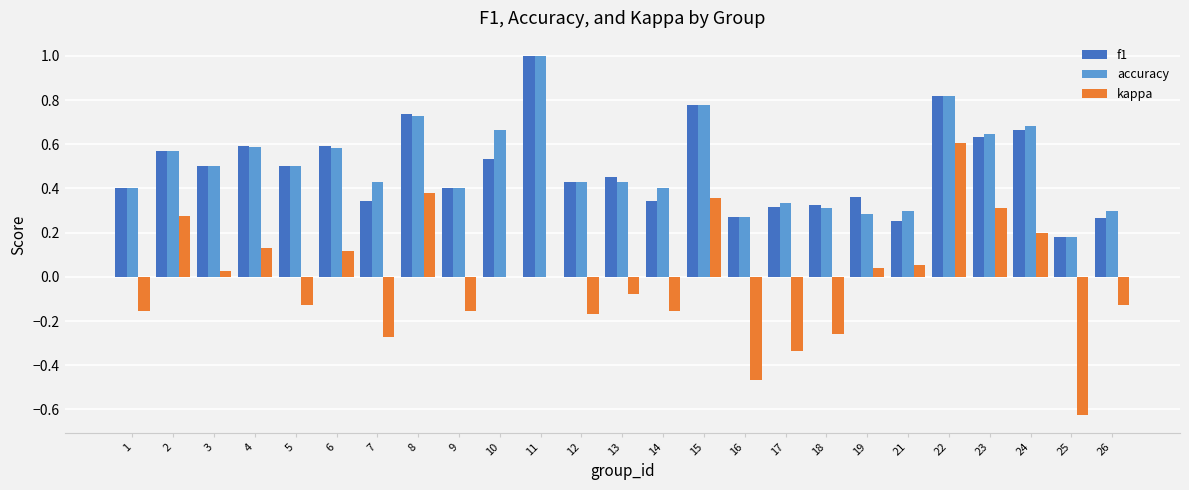

True or false: kappa has a value of -0.1 at 14.

False